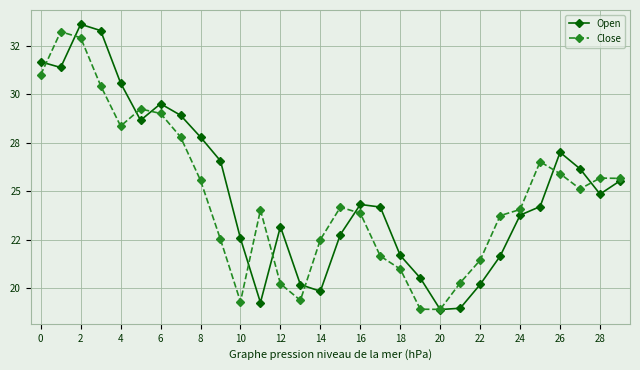

What are all the series names shown in the legend?

Open, Close